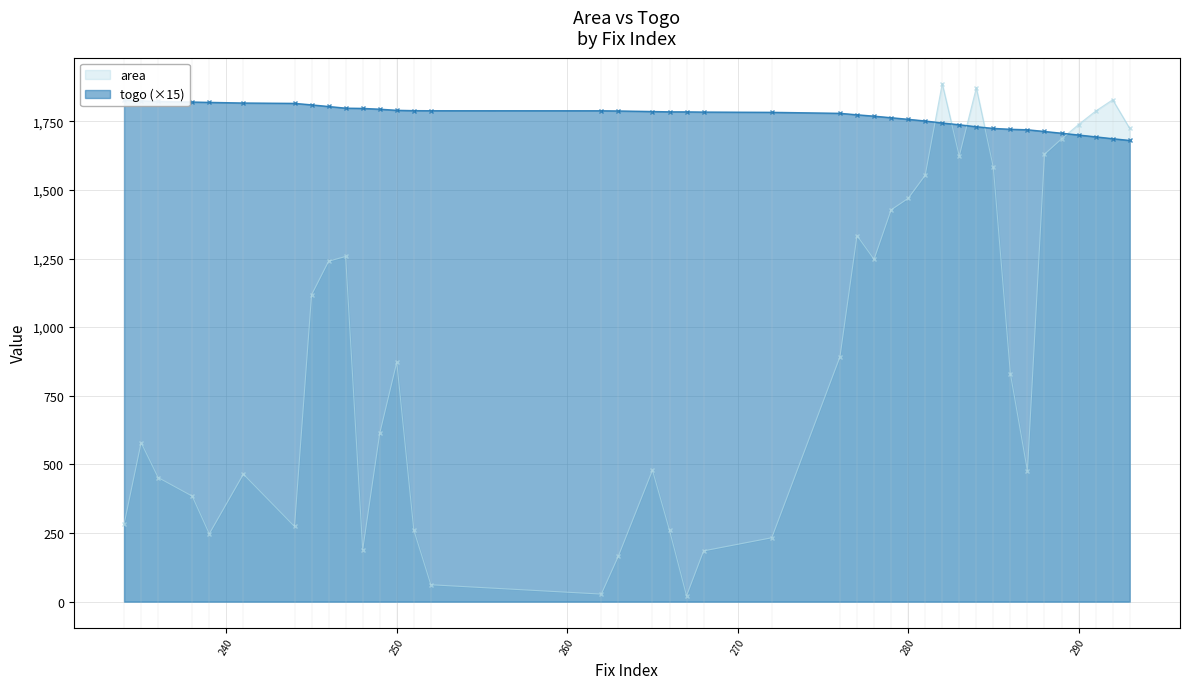

Reading right to left, extract all data points from this chart.

area: 293=1723.7	292=1828.2	291=1787.0	290=1738.1	289=1685.7	288=1629.8	287=476.2	286=830.1	285=1581.7	284=1872.0	283=1623.3	282=1887.2	281=1553.0	280=1468.9	279=1427.2	278=1246.9	277=1333.7	276=891.8	272=232.7	268=184.9	267=21.2	266=260.2	265=478.9	263=165.9	262=27.5	252=61.5	251=260.5	250=872.4	249=612.9	248=189.3	247=1257.4	246=1240.1	245=1117.6	244=273.7	241=464.4	239=247.0	238=384.2	236=451.9	235=579.1	234=281.8
togo: 293=1680.1	292=1686.5	291=1693.2	290=1699.9	289=1706.4	288=1712.8	287=1719.0	286=1720.8	285=1724.0	284=1730.1	283=1737.3	282=1743.6	281=1751.0	280=1757.1	279=1762.9	278=1768.6	277=1773.6	276=1778.9	272=1782.5	268=1783.5	267=1784.3	266=1784.4	265=1785.5	263=1787.5	262=1788.2	252=1788.4	251=1788.6	250=1789.9	249=1794.0	248=1796.9	247=1797.8	246=1803.8	245=1809.7	244=1815.2	241=1816.5	239=1818.8	238=1820.0	236=1822.0	235=1824.3	234=1827.3